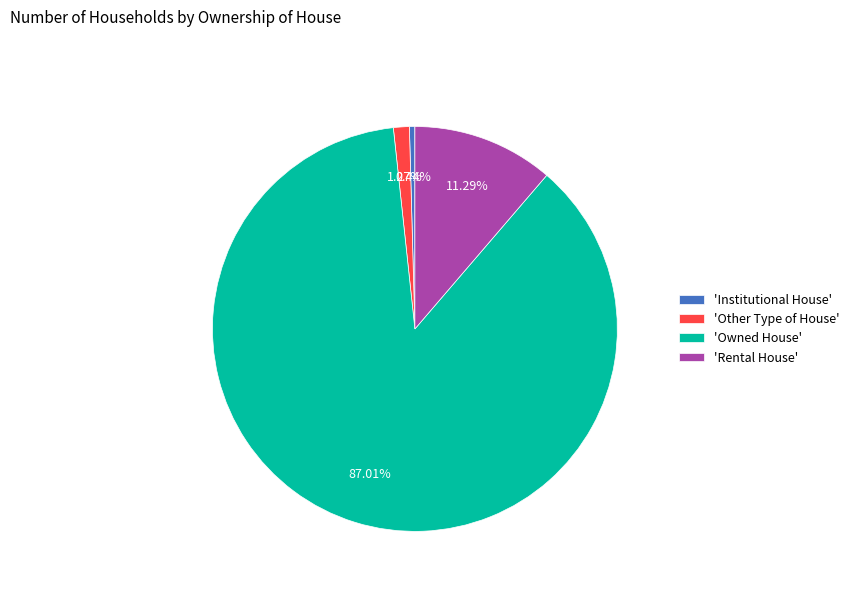

What is the largest slice in the pie chart?

'Owned House'